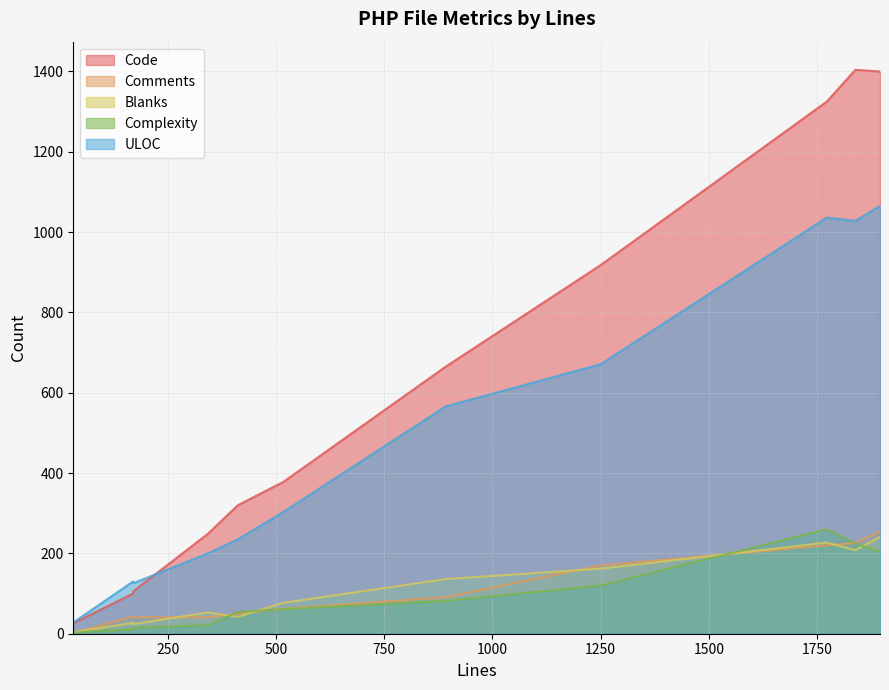

Does the chart display data point markers on the line(s)?

No